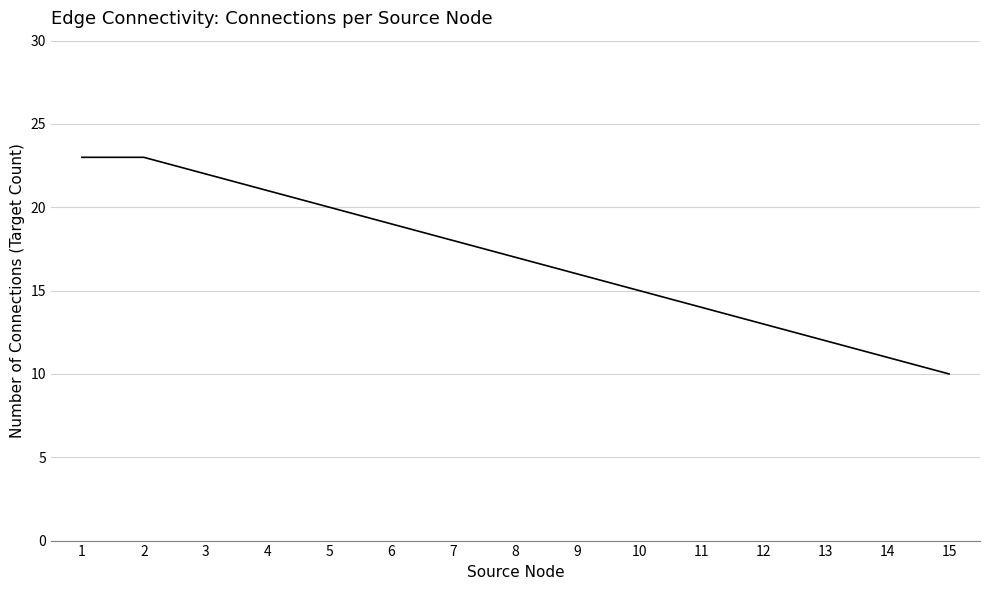

What value does the data have at 5, to the nearest 5?

20